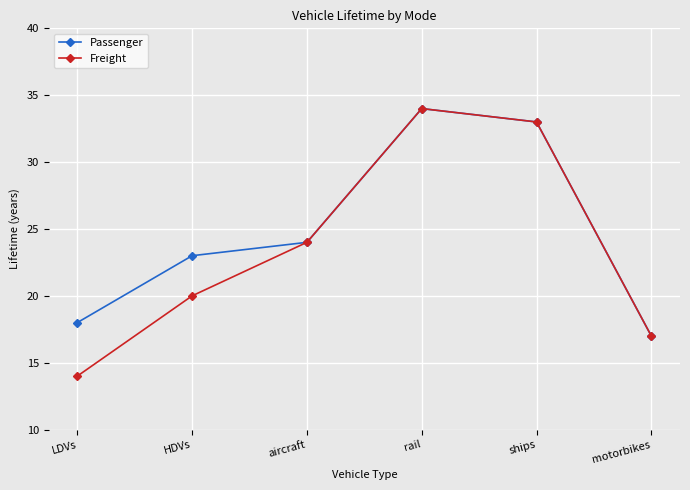

What is the average value of the Freight series?

24